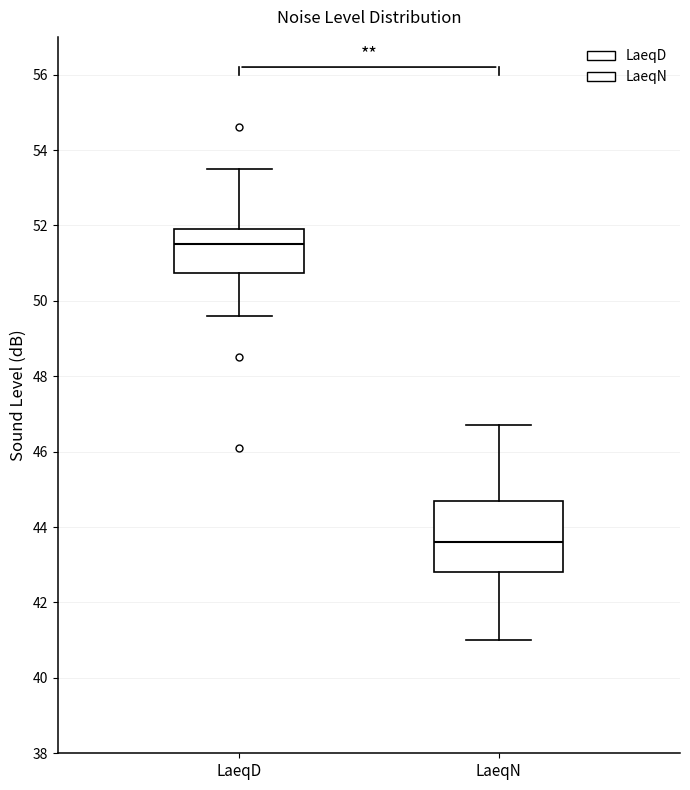

Reading left to right, transcribe this box plot: for each box, give where its median line is, the range the box spans, and where its two whiskers end, as read against the y-axis. The values are not printed on the chart, so give them approximately, as read against the axis.

LaeqD: median 51.6, box 50.8 to 52.0, whiskers 49.6 to 53.6
LaeqN: median 43.6, box 42.8 to 44.8, whiskers 41.0 to 46.8